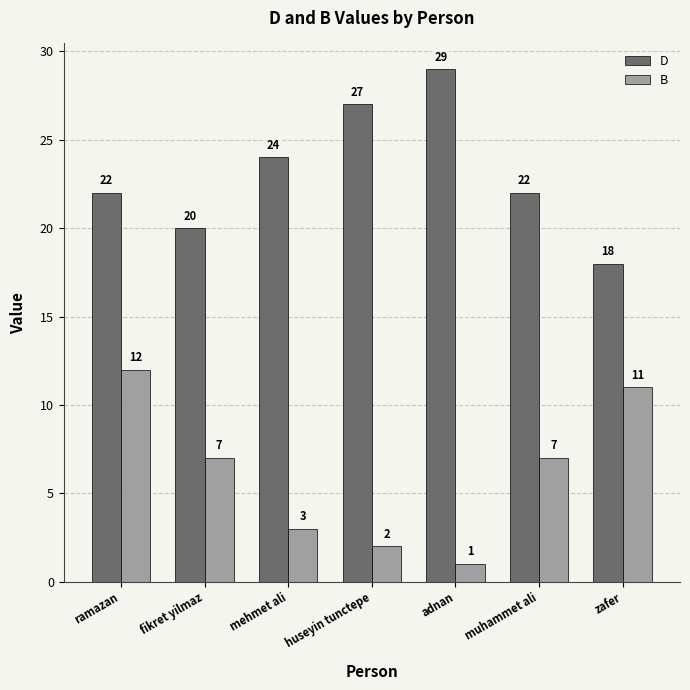

What are all the series names shown in the legend?

D, B